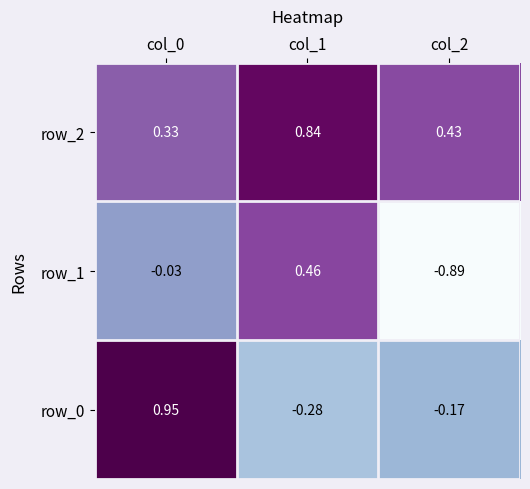

How many values in row_1 are above zero?

1